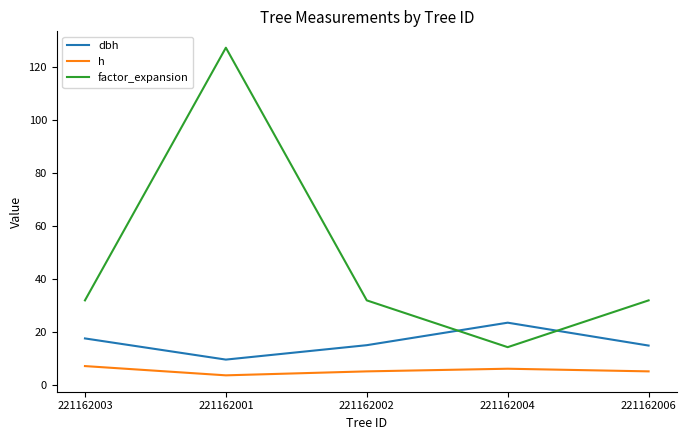

What are all the series names shown in the legend?

dbh, h, factor_expansion